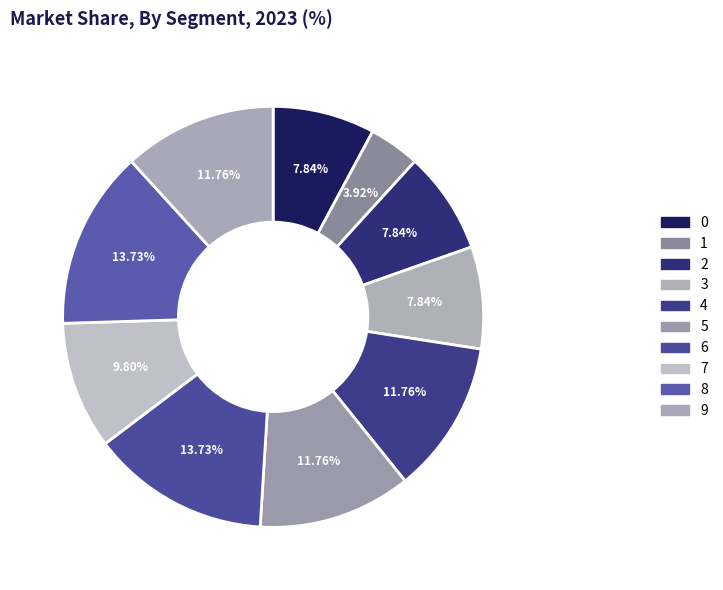

Rank the categories by value from lowest to highest.

1, 0, 2, 3, 7, 4, 5, 9, 6, 8